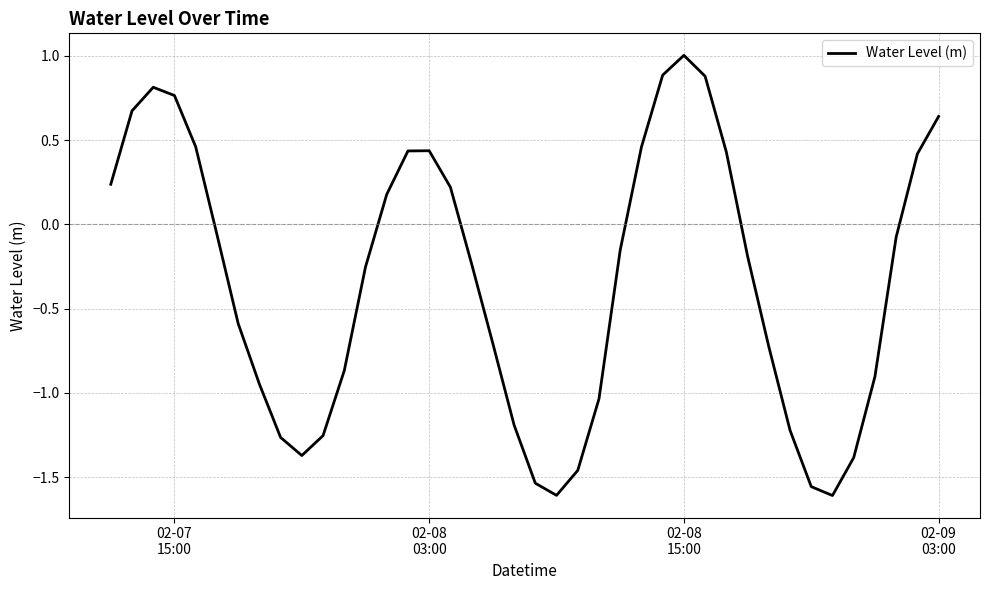

What is the maximum value shown in the chart?

1.0